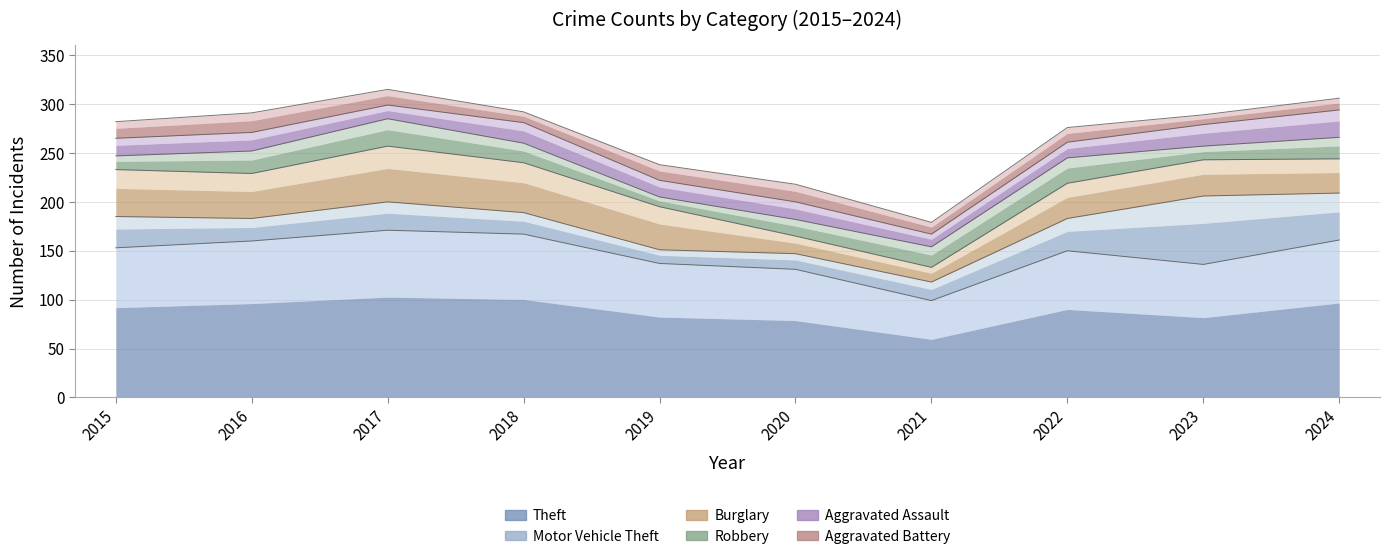

At how many categories does at least one series exceed 120?

9